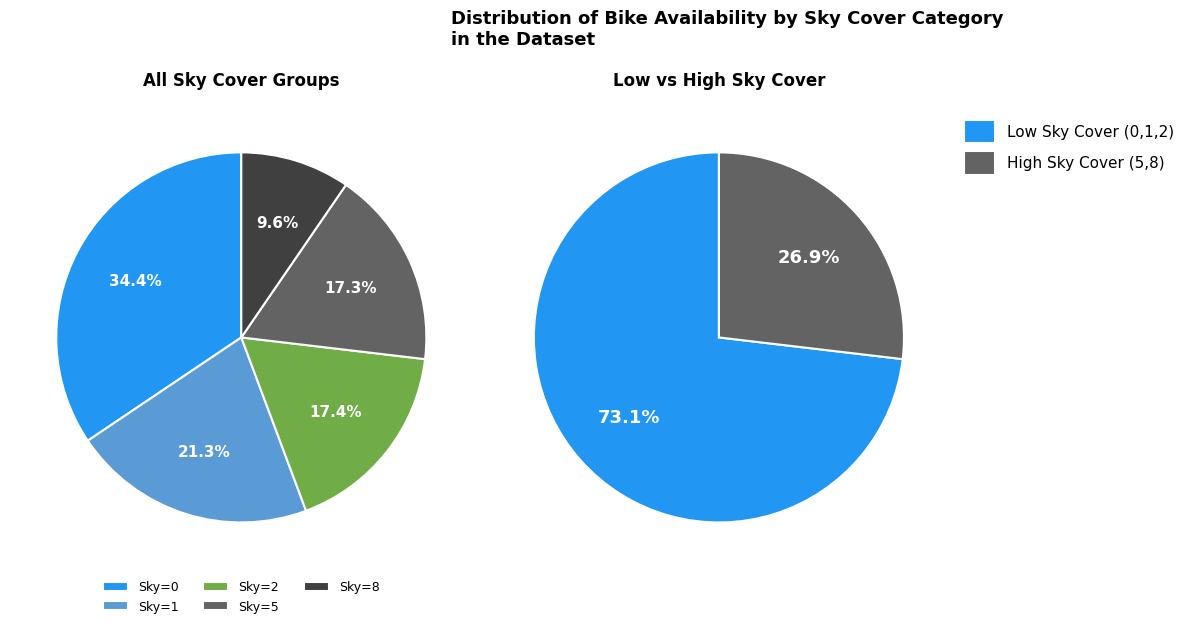

The Skydekke 5 slice represents 15% of the pie. True or false?

False